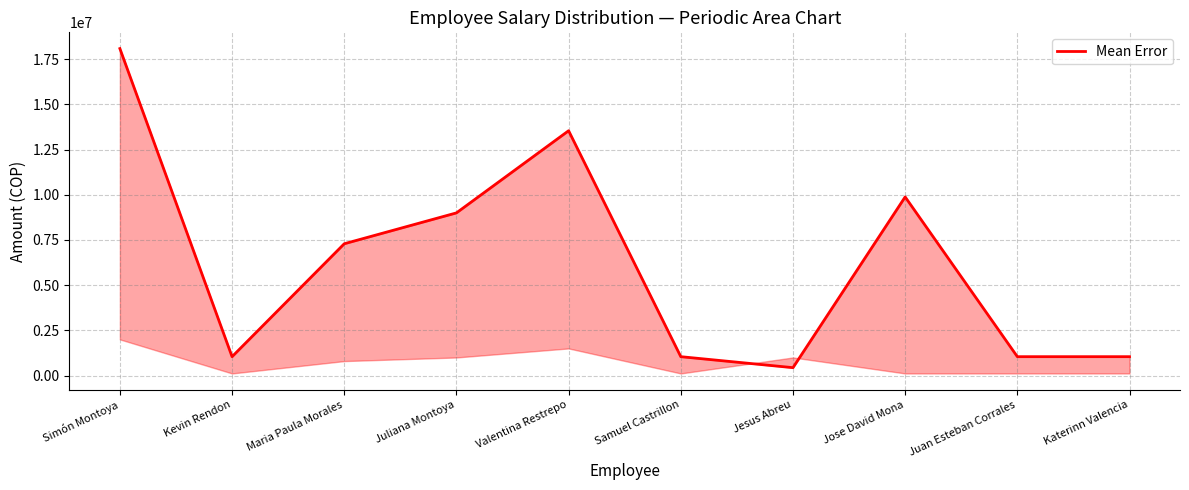

List the labels in order of value, smallest first.

Jesus Abreu, Kevin Rendon, Samuel Castrillon, Juan Esteban Corrales, Katerinn Valencia, Maria Paula Morales, Juliana Montoya, Jose David Mona, Valentina Restrepo, Simón Montoya